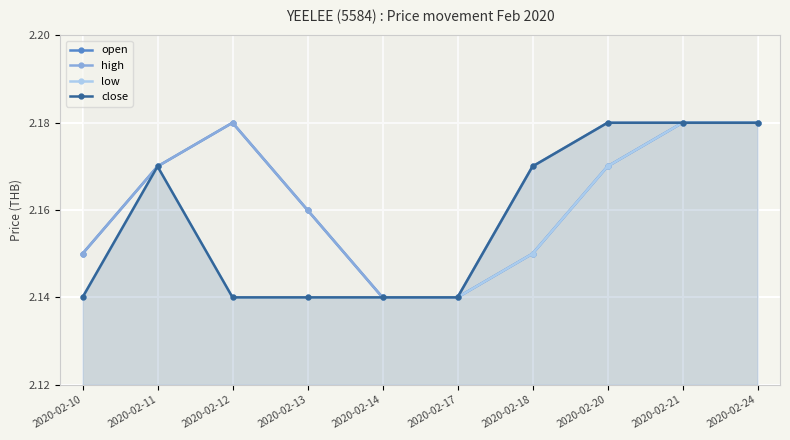

At how many categories does at least one series exceed 2?

10